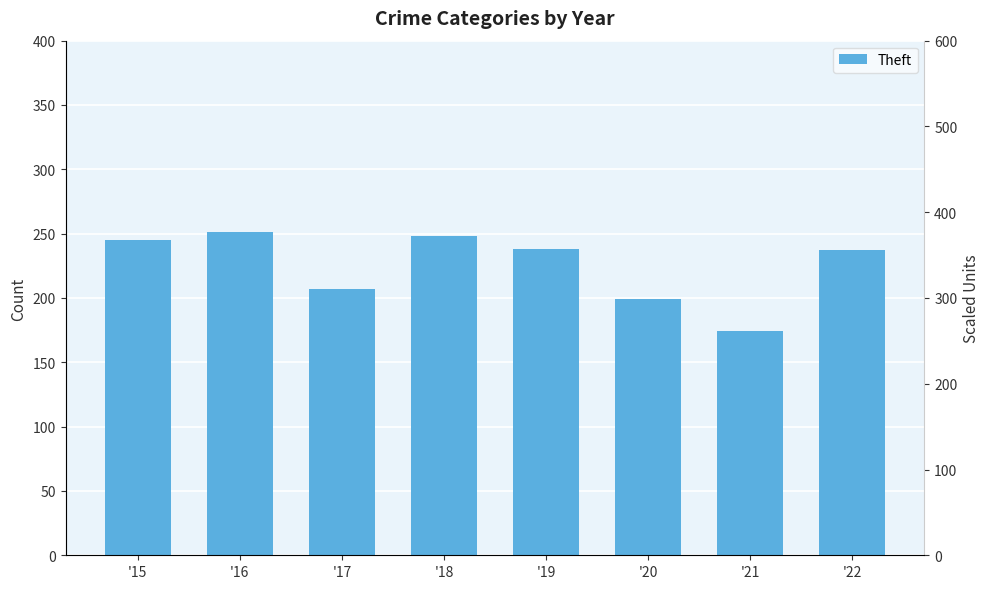

How many data points are less than 238?

4